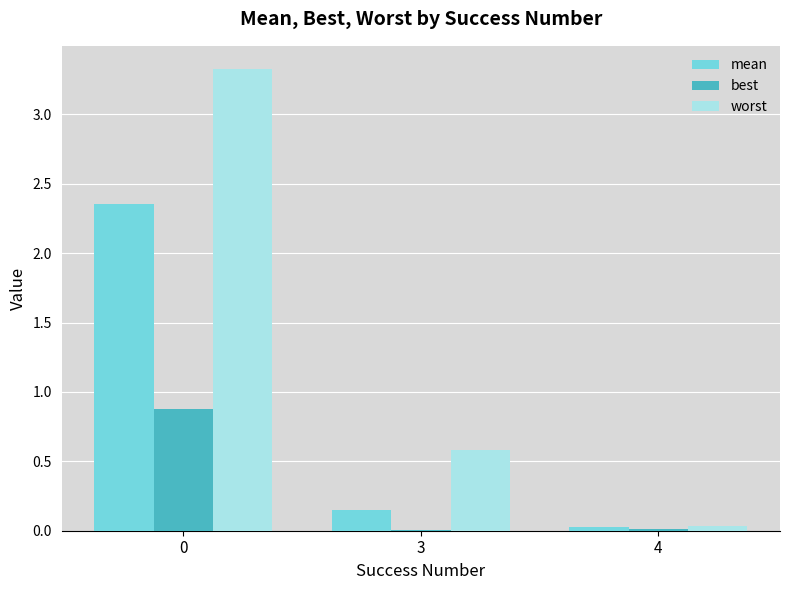

Read the best value at 0.

0.9